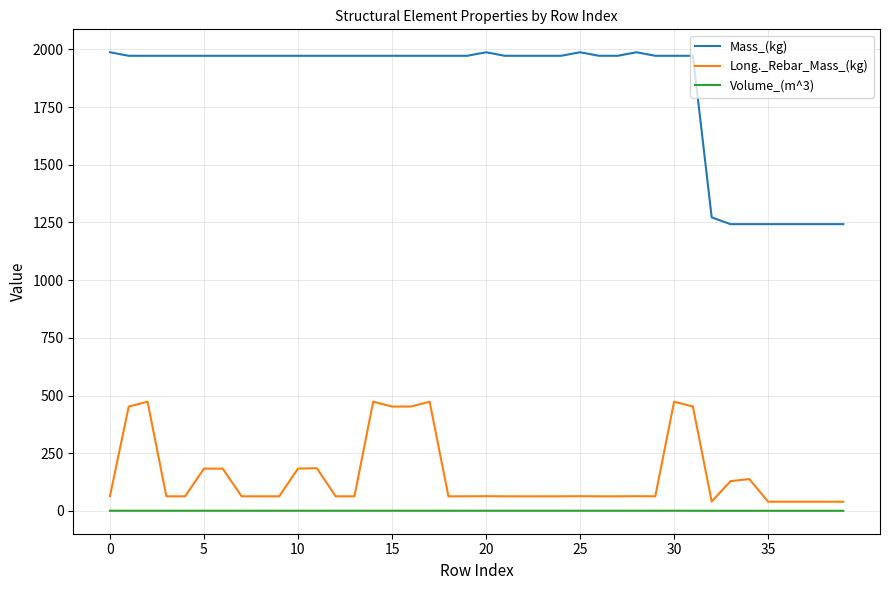

What is the difference between the maximum and minimum values in the Long._Rebar_Mass_(kg) series?

433.5